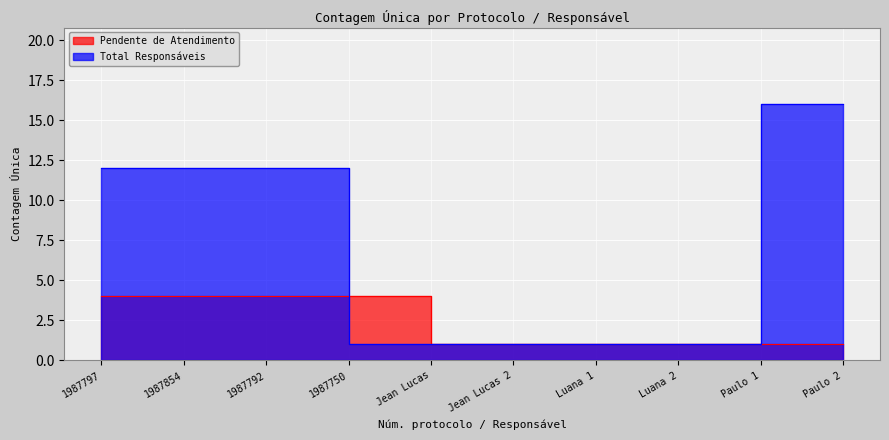

How many times do Total Responsáveis and Pendente de Atendimento cross each other?

1